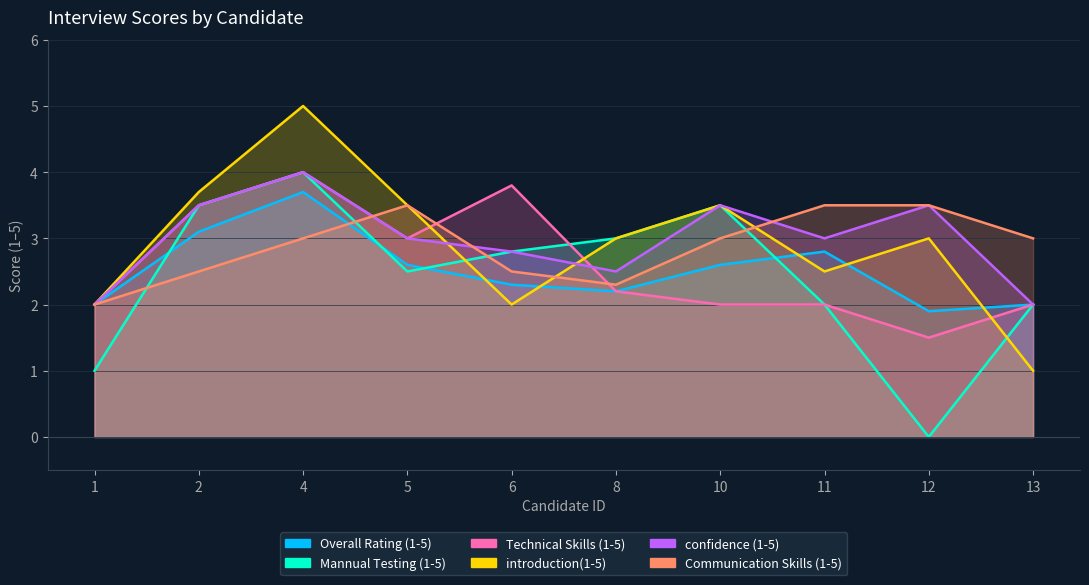

How many interior local peaks does the Overall Rating (1-5) series have?

2